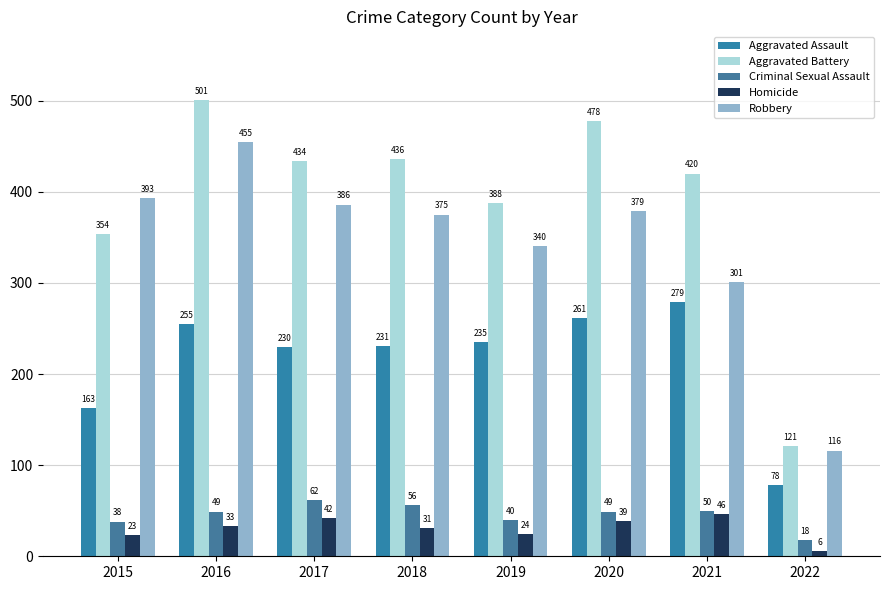

List the series in order of their peak value, lowest first.

Homicide, Criminal Sexual Assault, Aggravated Assault, Robbery, Aggravated Battery